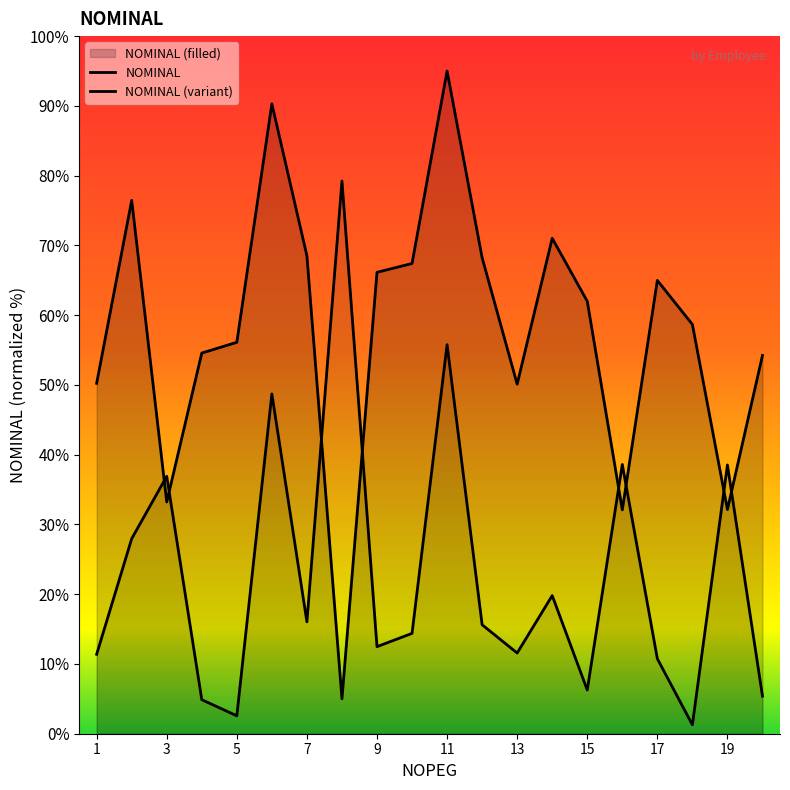

How many lines are shown in the chart?

2